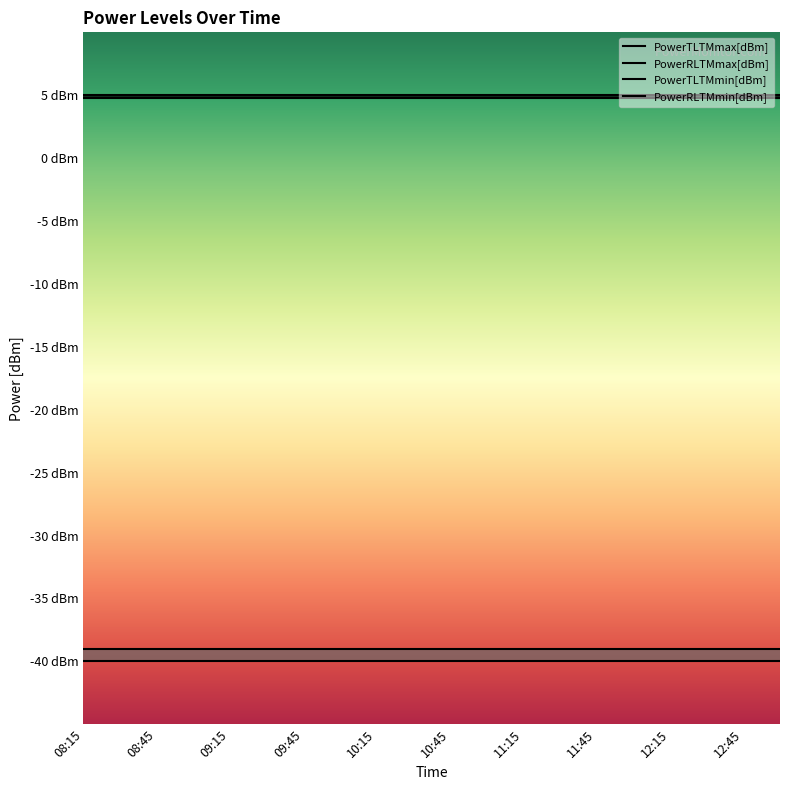

Which category has the lowest value across all series?

08:15